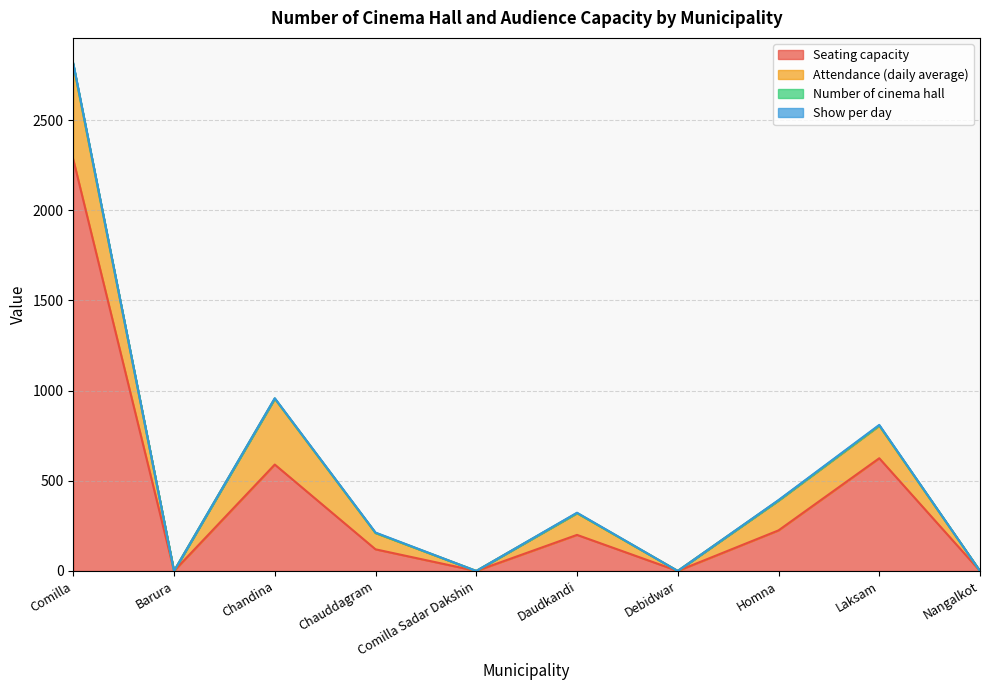

What is the total value across all series at Homna?

393